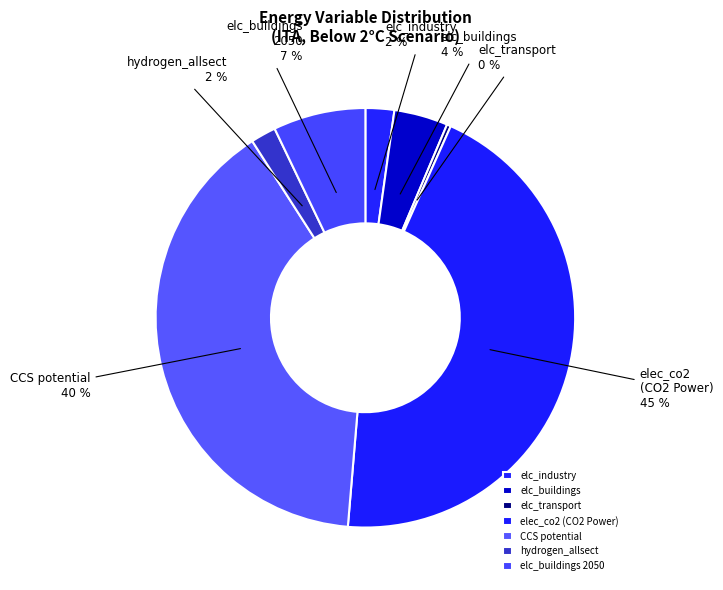

To the nearest percent, what percentage of the pie is elc_industry?

2%